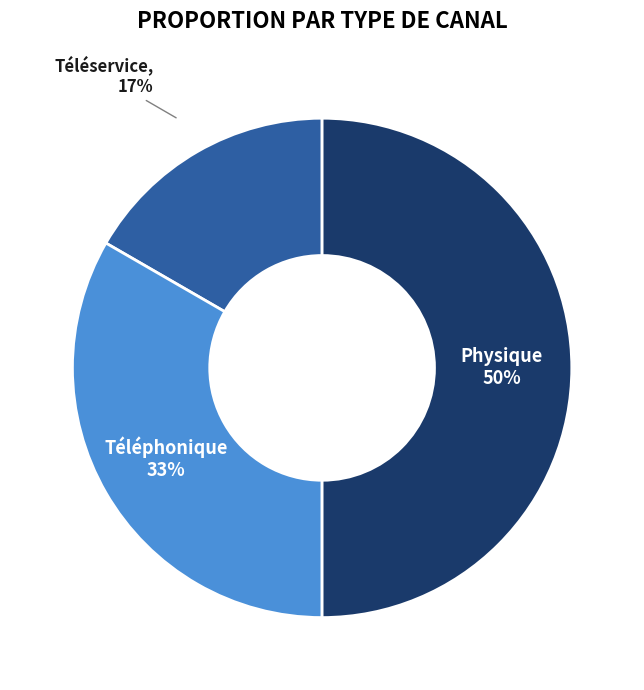

How many segments does this pie chart have?

3